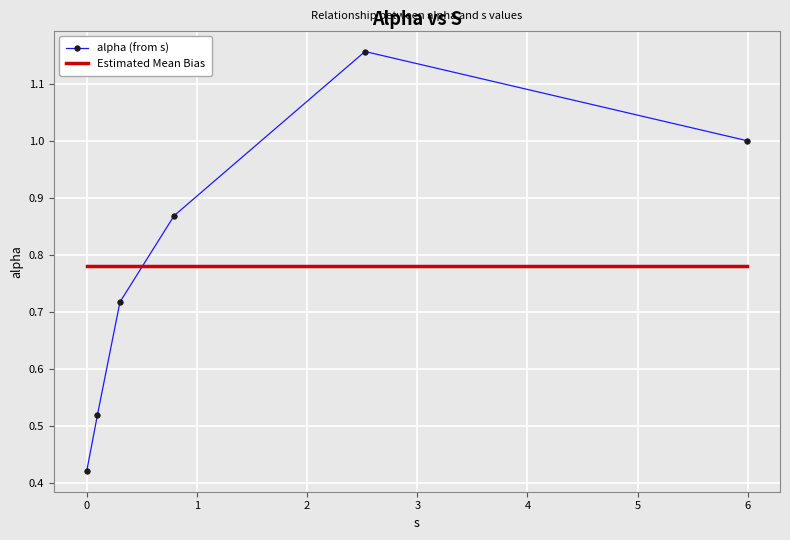

What is the value of the 3rd point from the left?

0.7